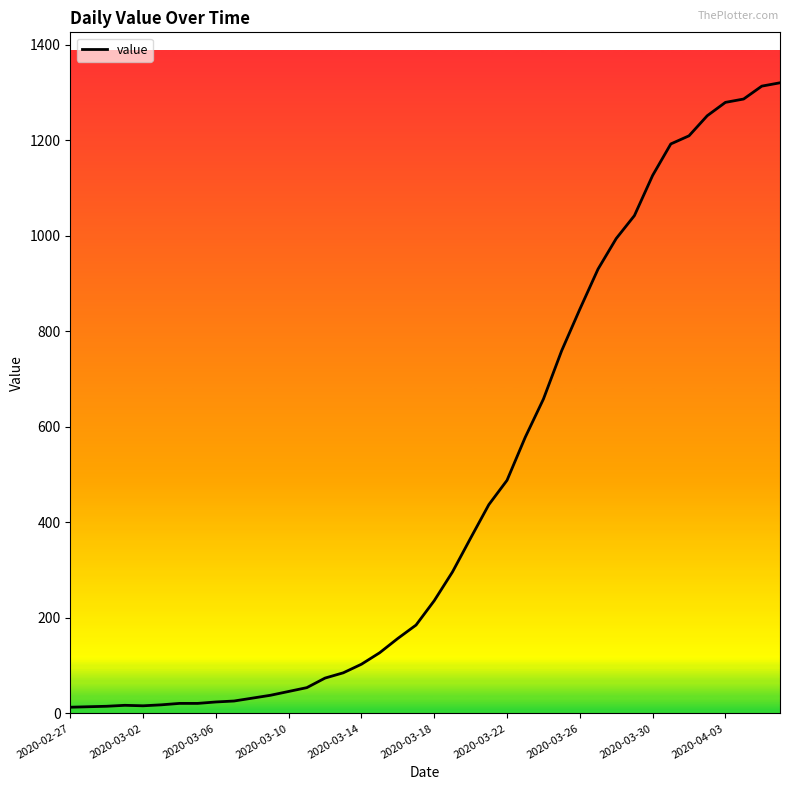

What is the maximum value shown in the chart?

1320